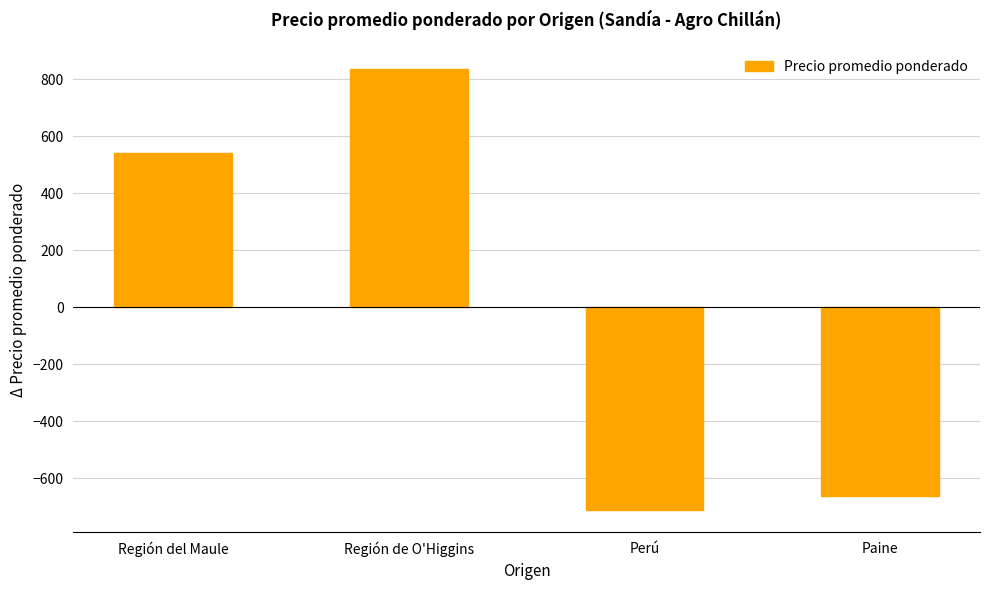

How many values are above zero?

2